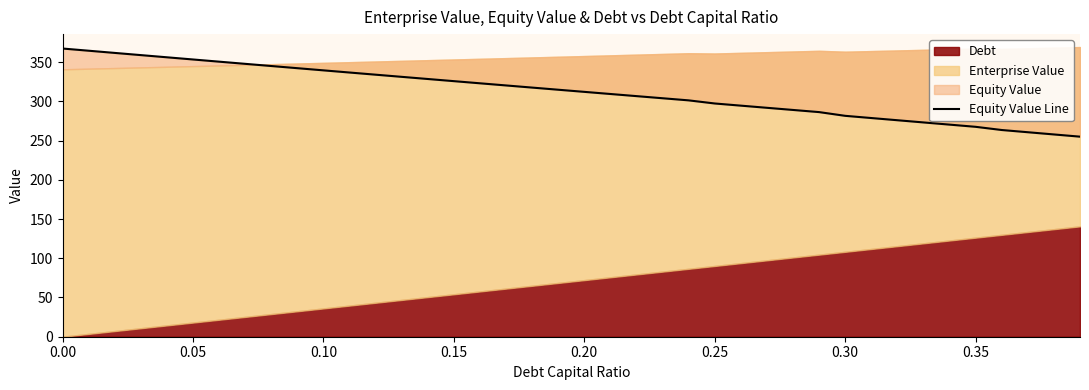

True or false: there are more than 0 points higher than both neighbors.

False